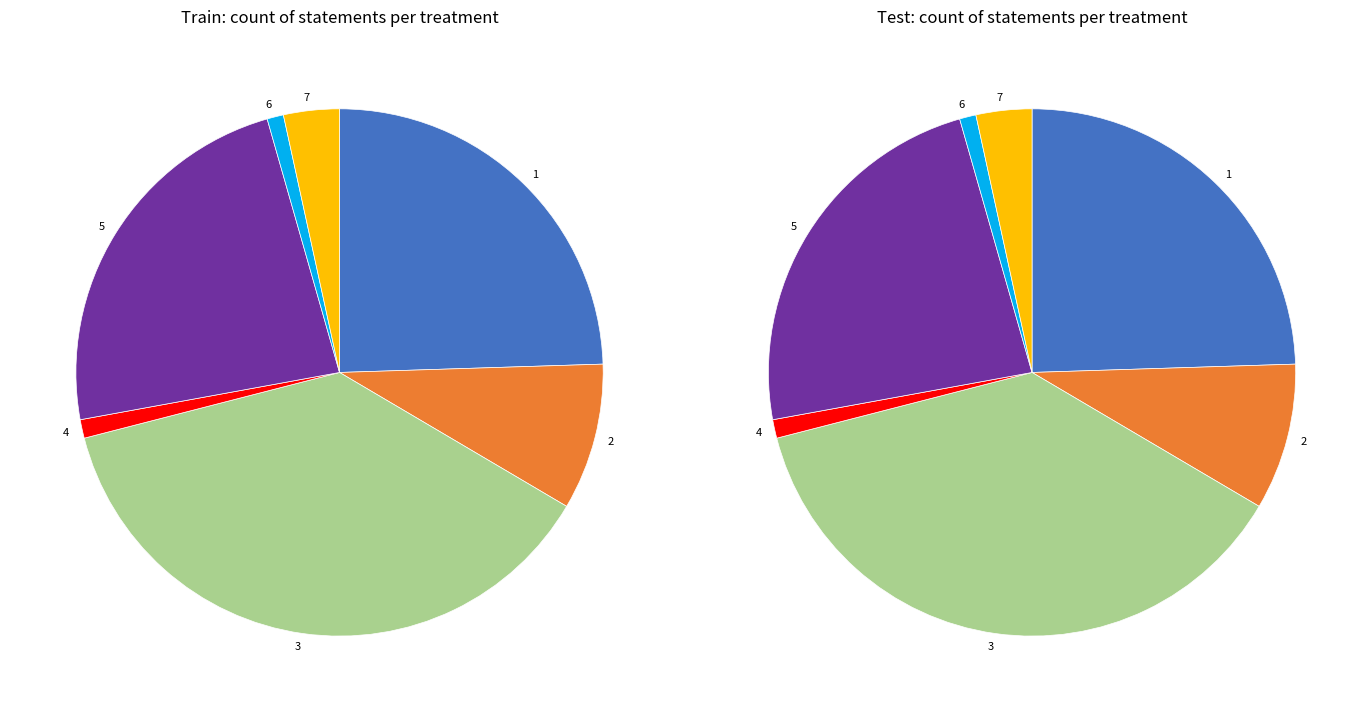

Does 1 account for over 50% of the chart?

No